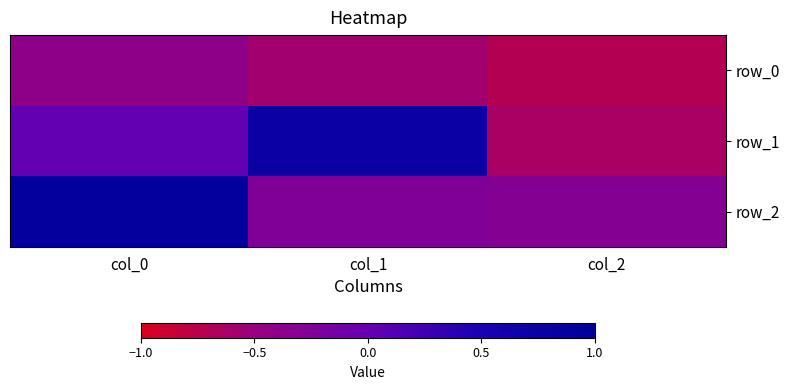

Reading left to right, transcribe all the data shown in this chart.

row_0: -0.4	-0.6	-0.7
row_1: 0.0	0.8	-0.6
row_2: 0.9	-0.3	-0.3